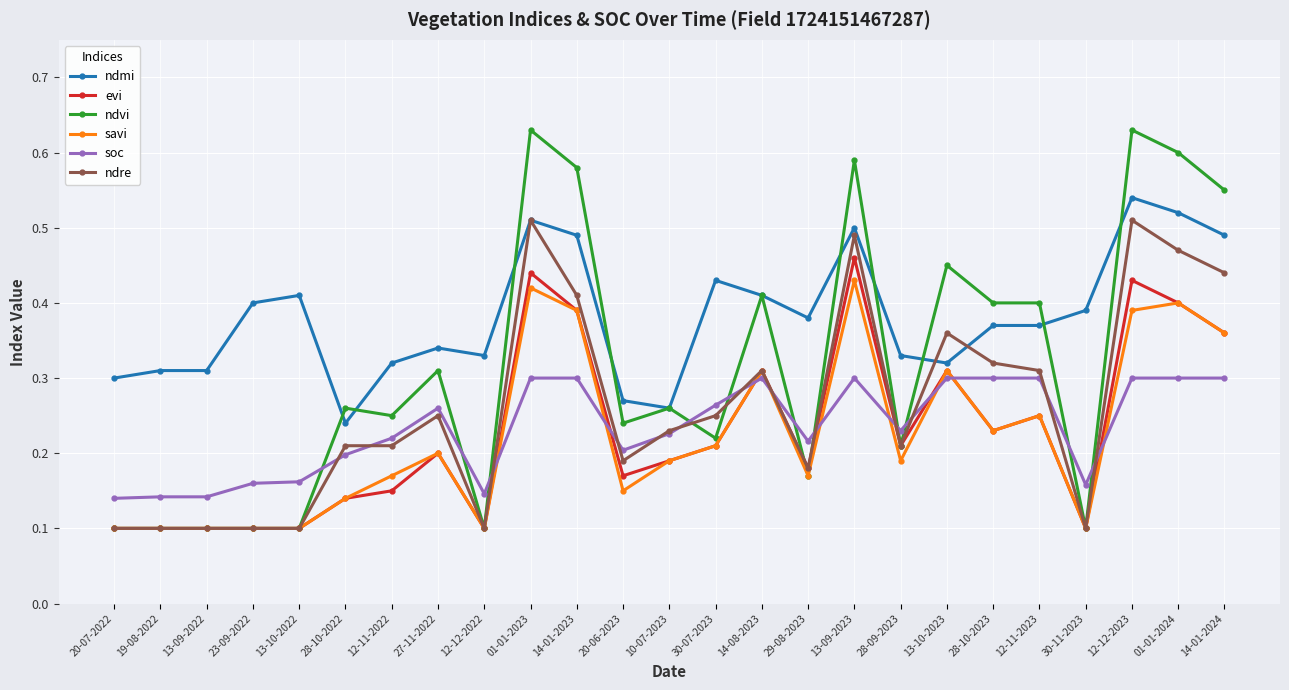

Which series has the largest total across all categories?

ndmi